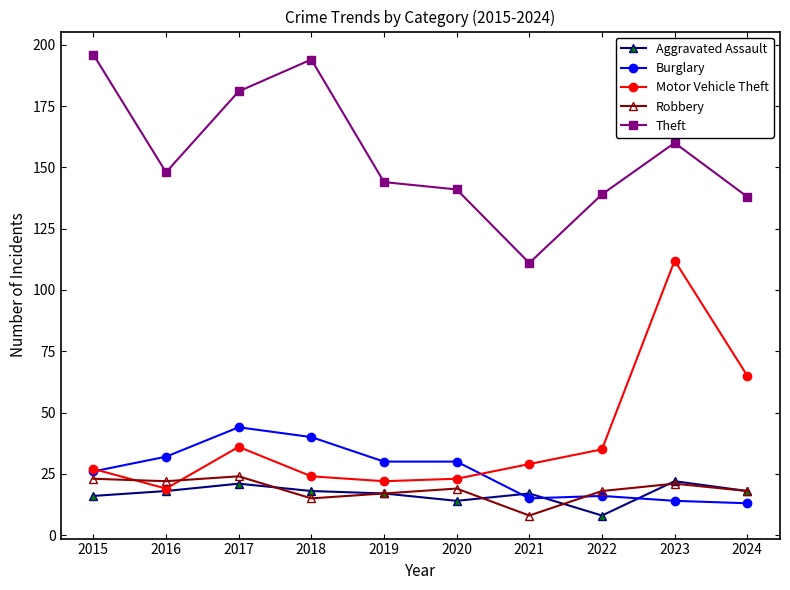

What is the difference between the highest and lowest values at 2023?

146